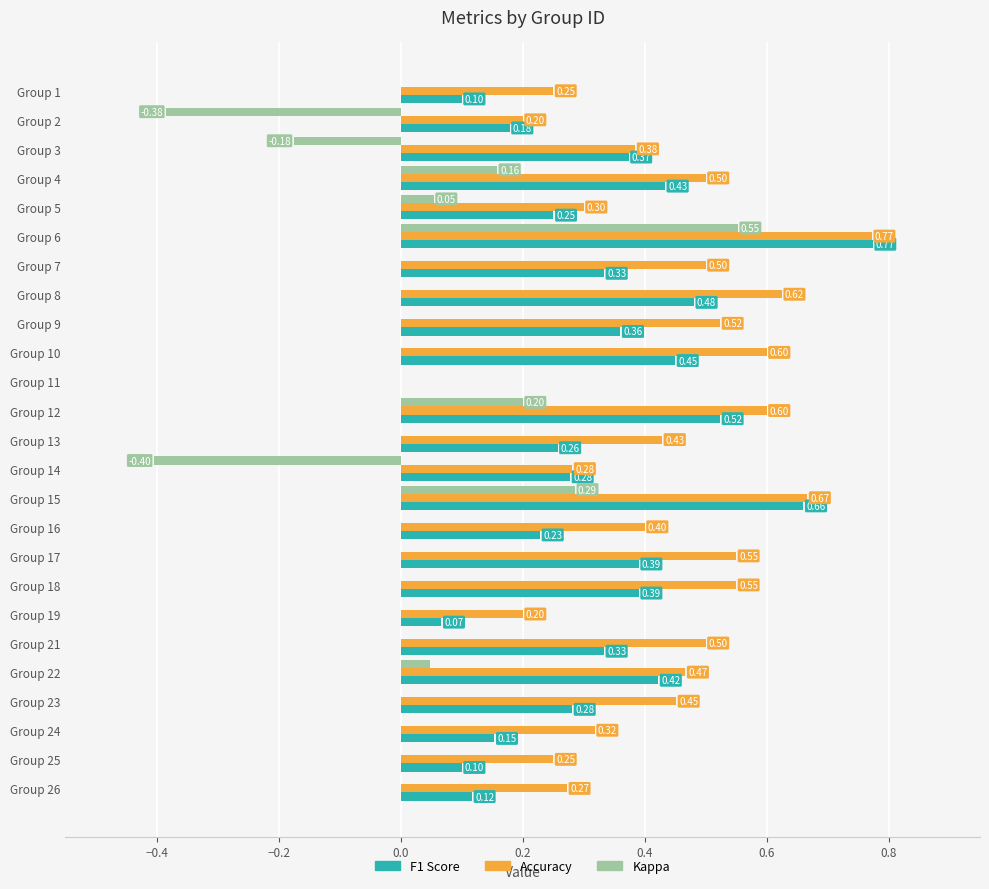

How many data points does each series have?

25